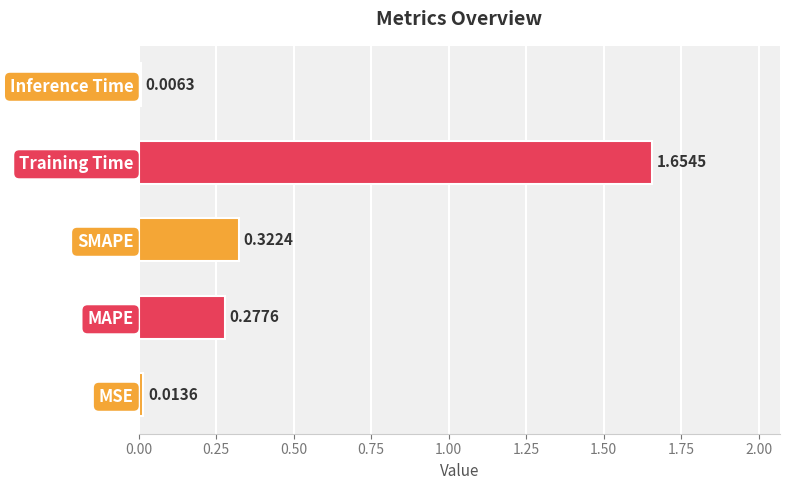

What is the difference between the maximum and minimum values?

1.6